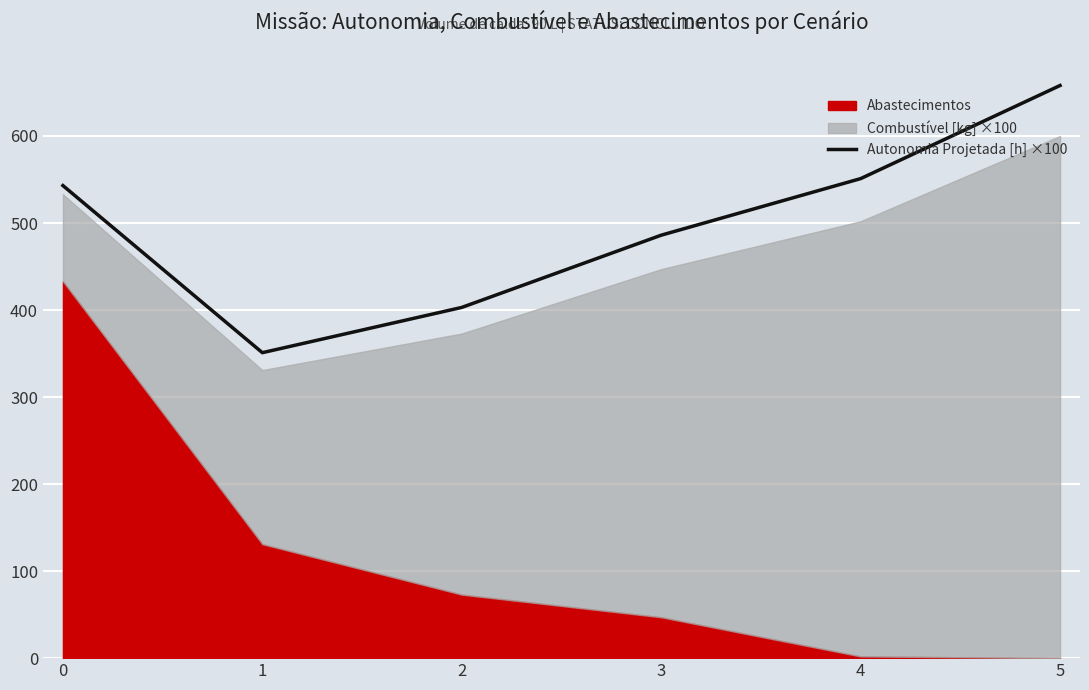

What is the average value?

499